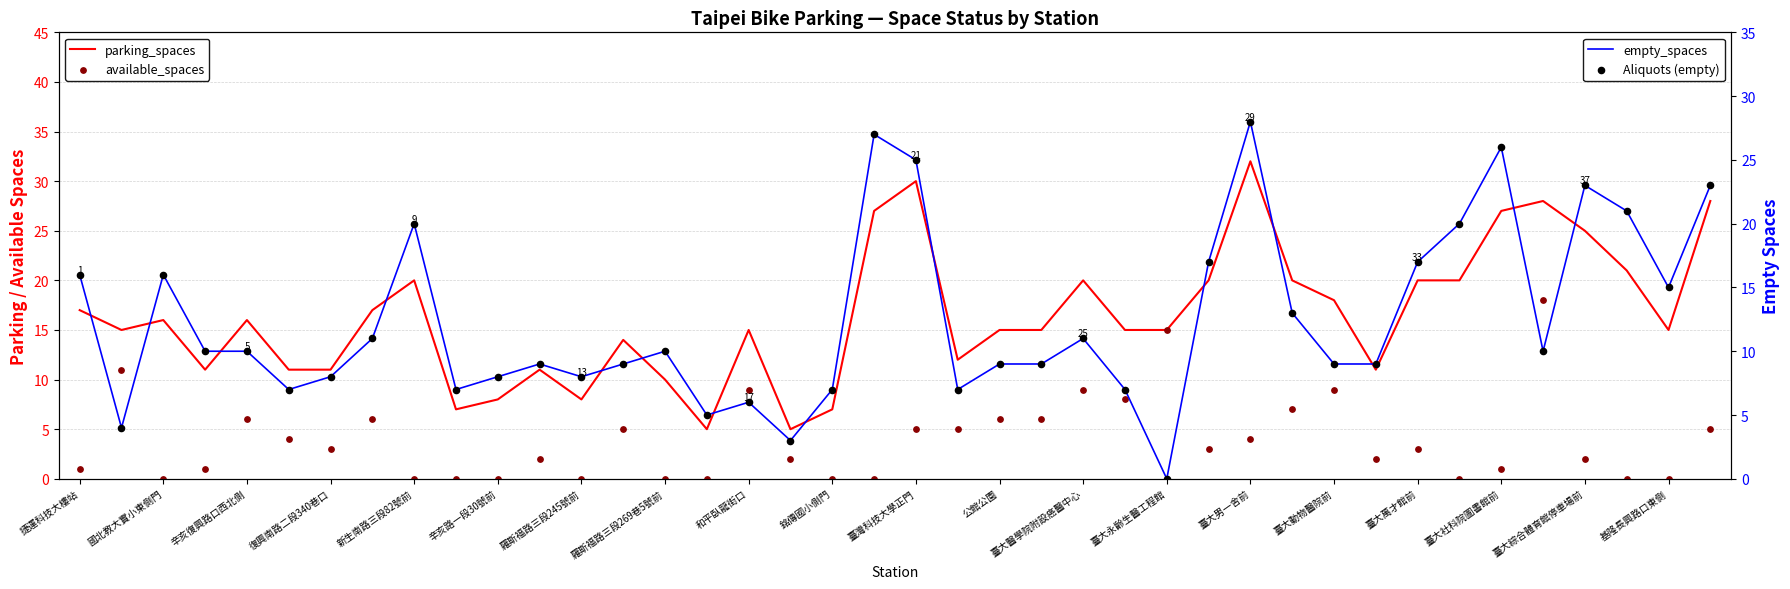

Which series has the widest spread of Y values?

empty_spaces